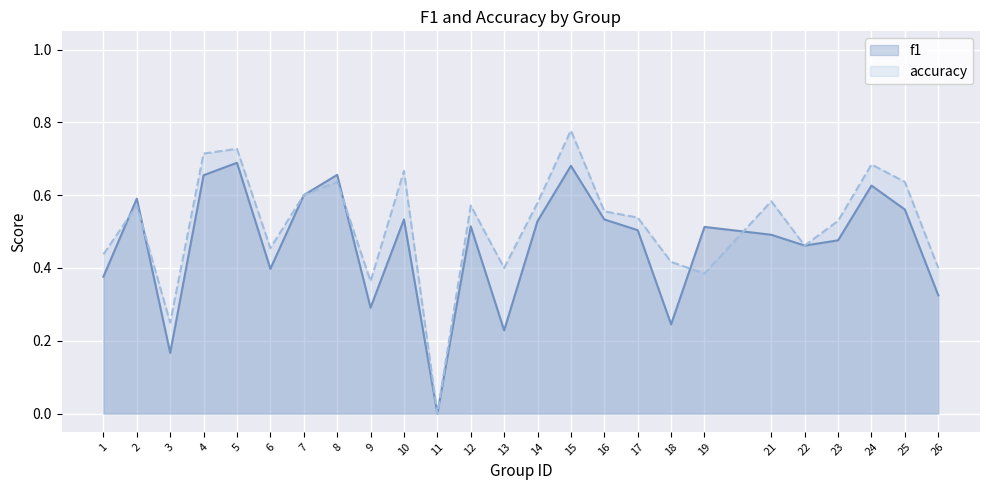

Is the value of f1 at 12 greater than the value of accuracy at 24?

No